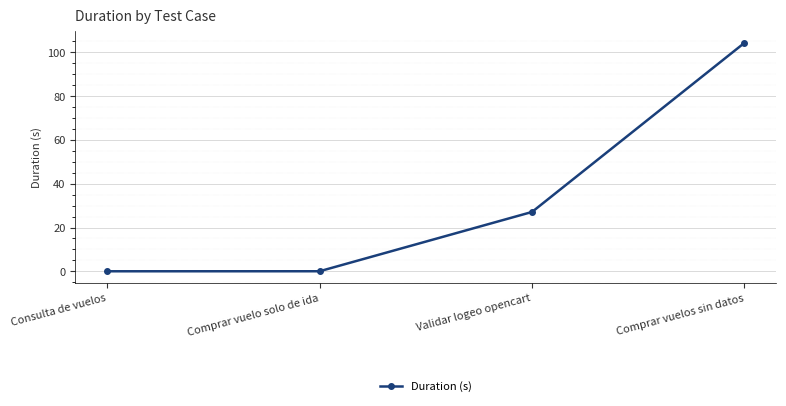

At which label is the value closest to 52?

Validar logeo opencart